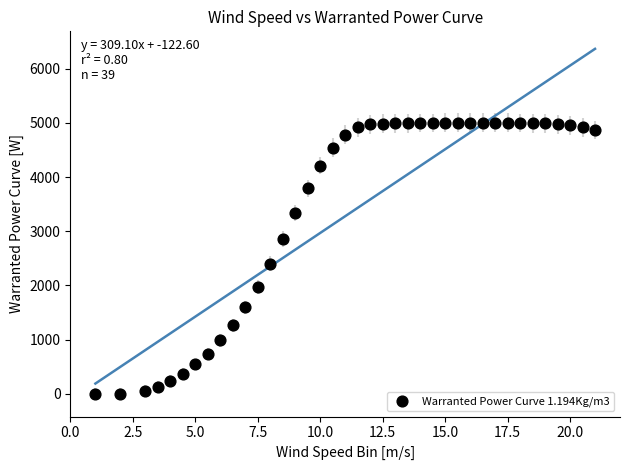

What Y value in the scatter plot is closest to 2500?

2398